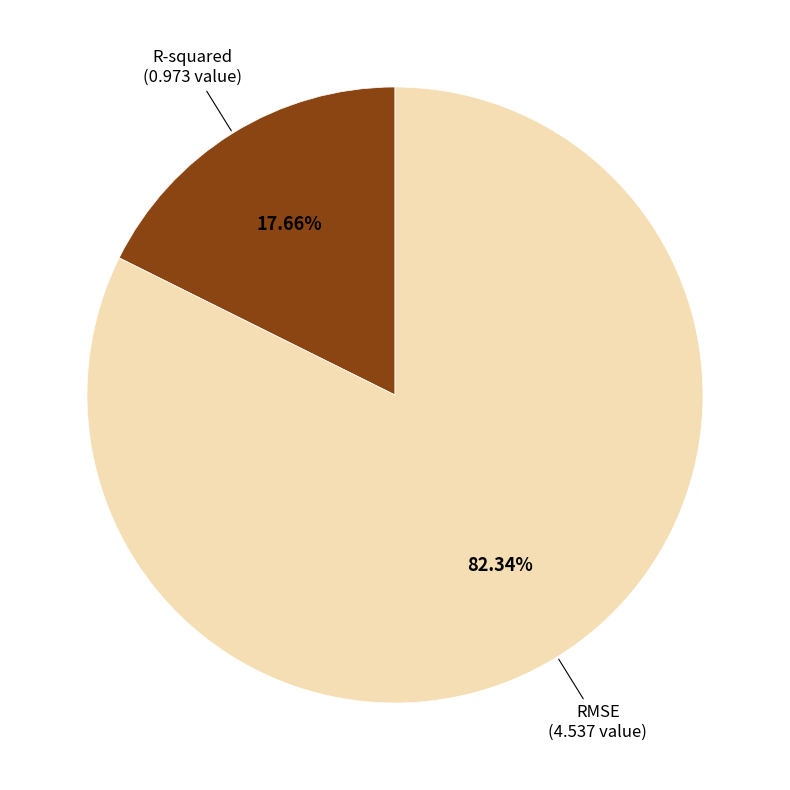

Which category has the smallest portion of the pie?

R-squared